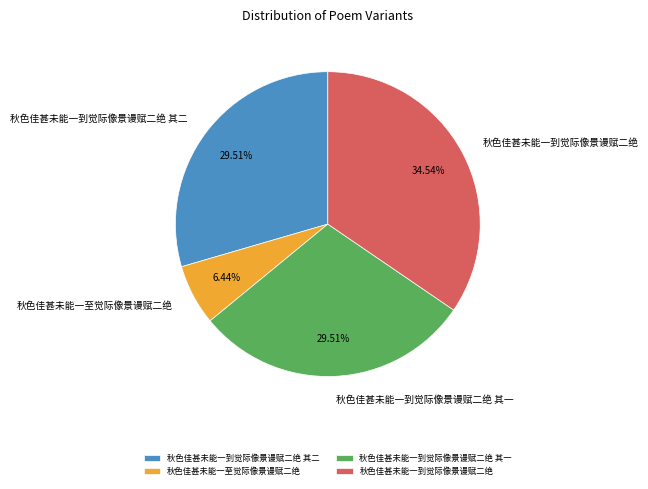

To the nearest percent, what is the difference between the 秋色佳甚未能一至觉际像景谩赋二绝 and 秋色佳甚未能一到觉际像景谩赋二绝 其一 slice percentages?

23%